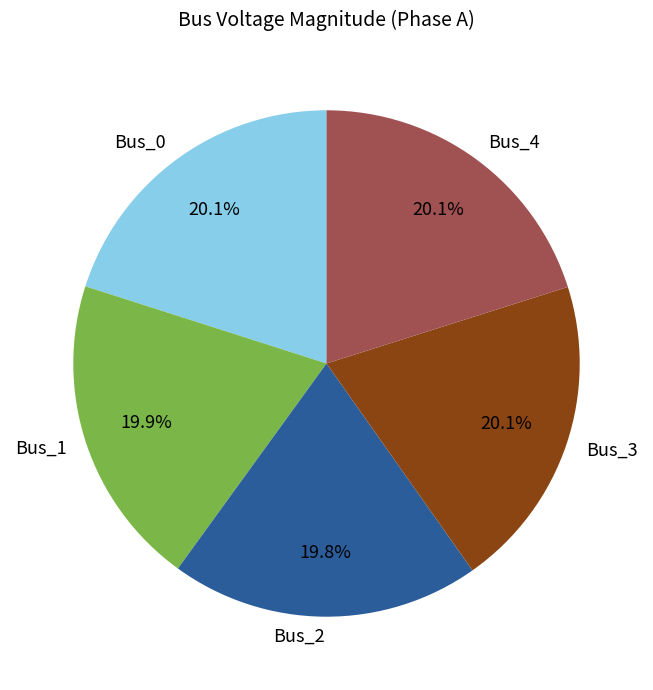

To the nearest percent, what percentage of the pie is Bus_3?

20%